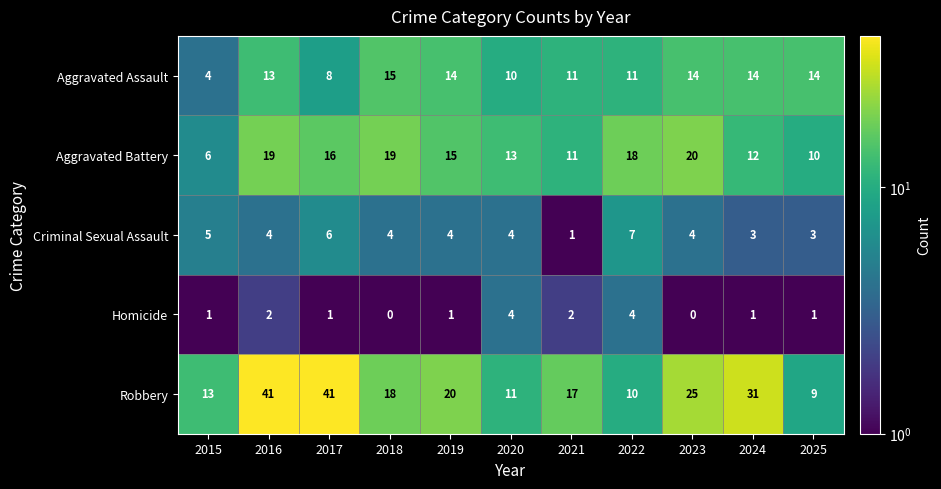

True or false: Aggravated Assault has a value of 6 at 2019.

False